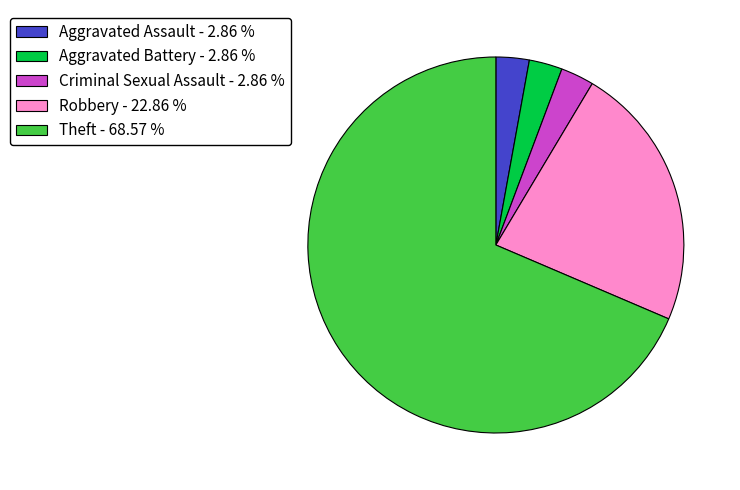

Which category accounts for the majority?

Theft - 68.57 %